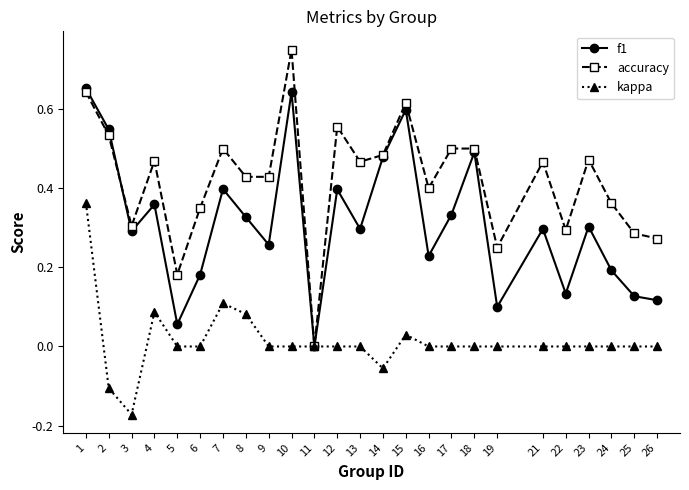

Which category has the lowest value in the accuracy series?

11